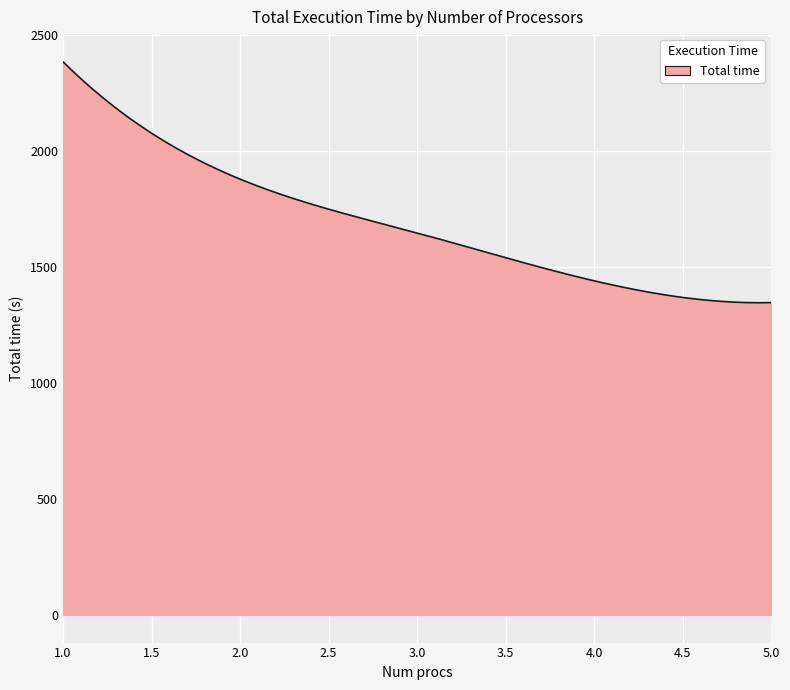

How many lines are shown in the chart?

1